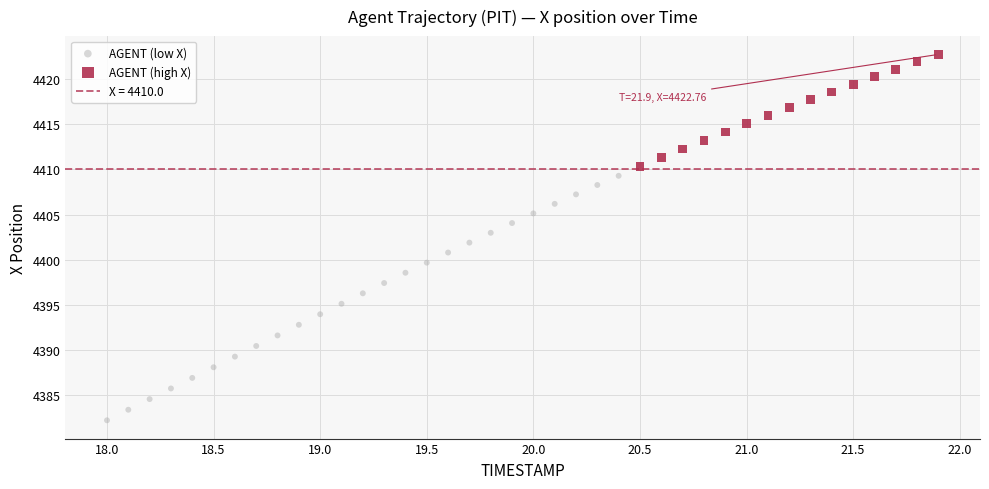

Which series has the widest spread of Y values?

AGENT (low X)